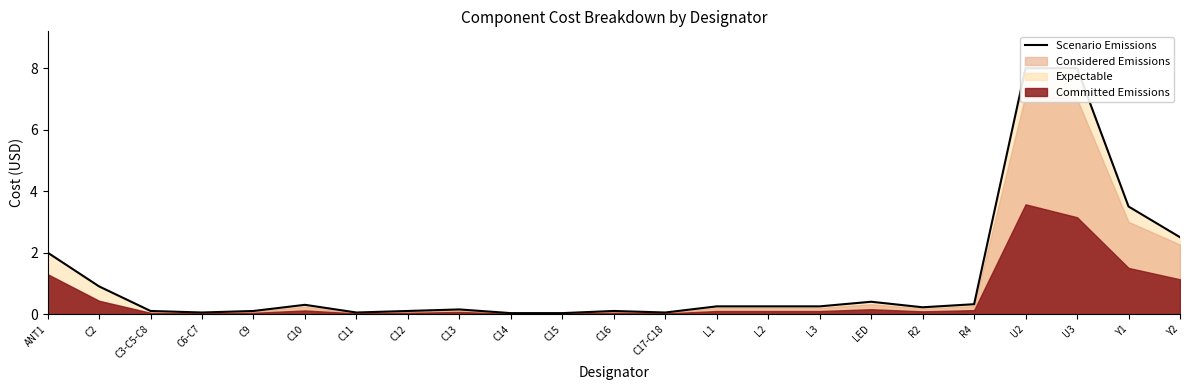

What is the difference between the maximum and minimum values?

8.0